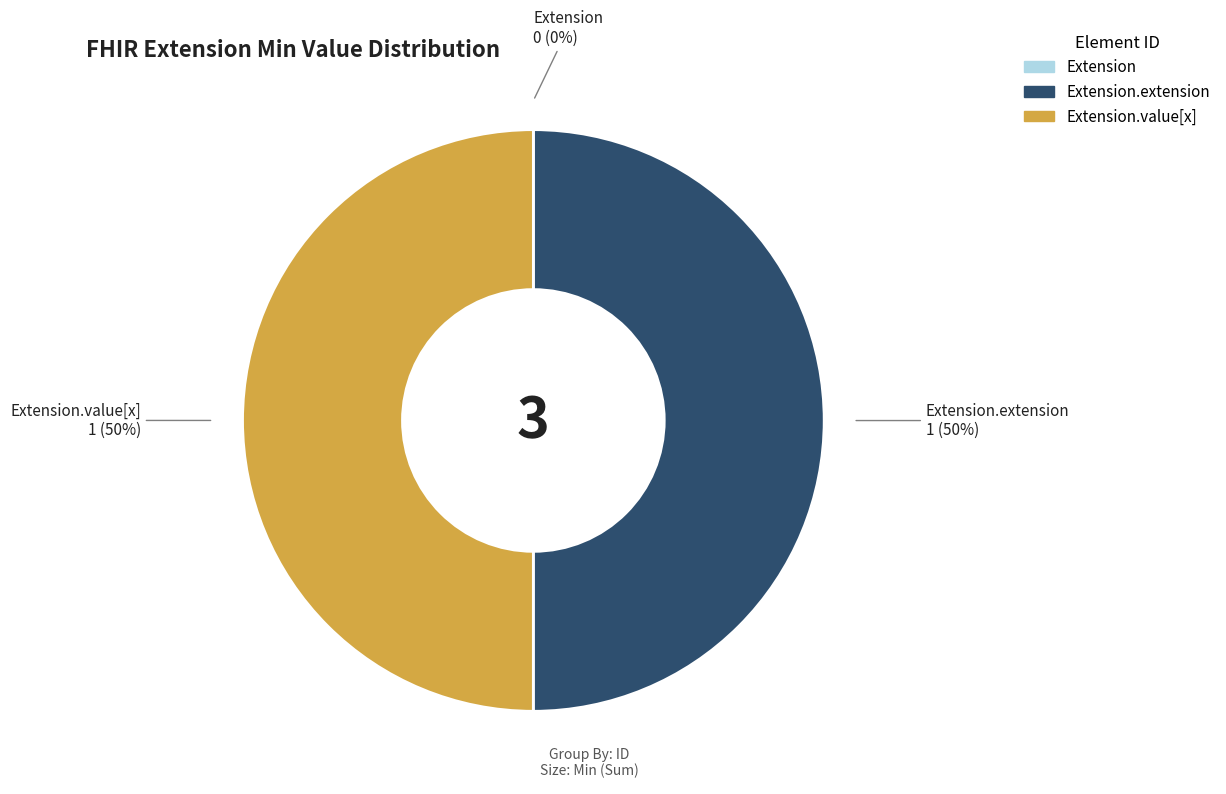

To the nearest percent, what is the average slice percentage?

33%